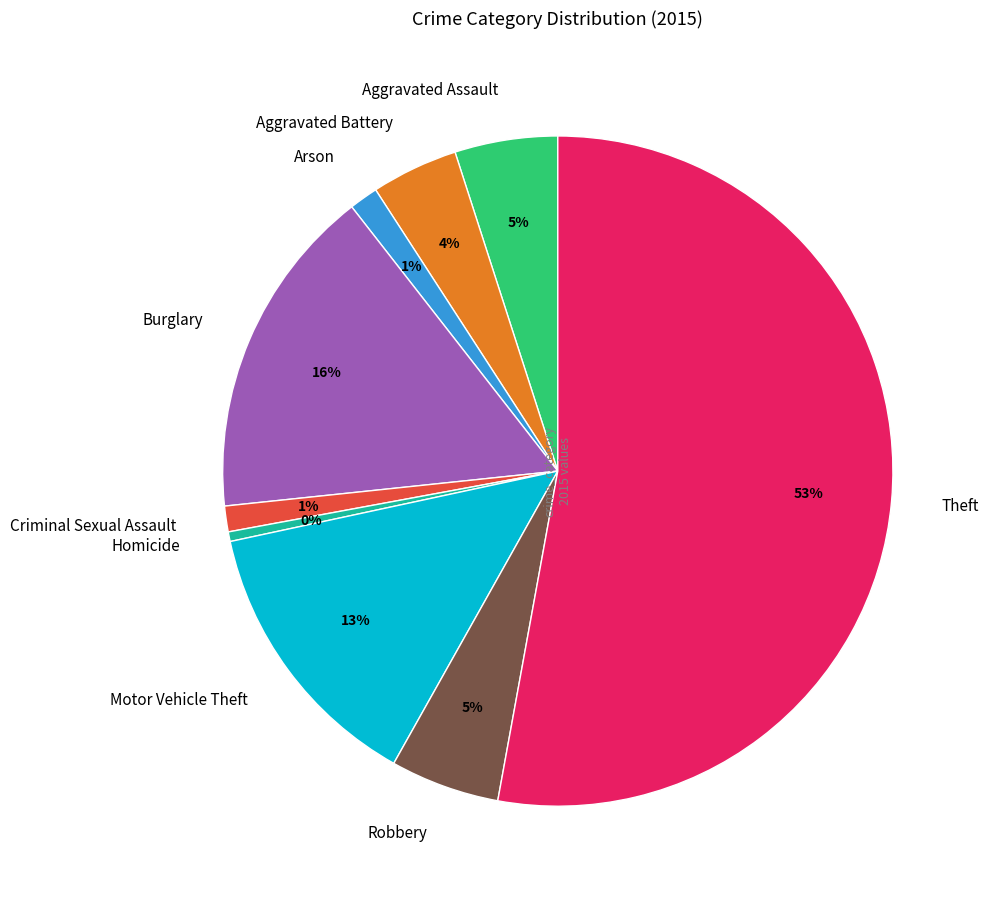

Does Burglary account for over 50% of the chart?

No